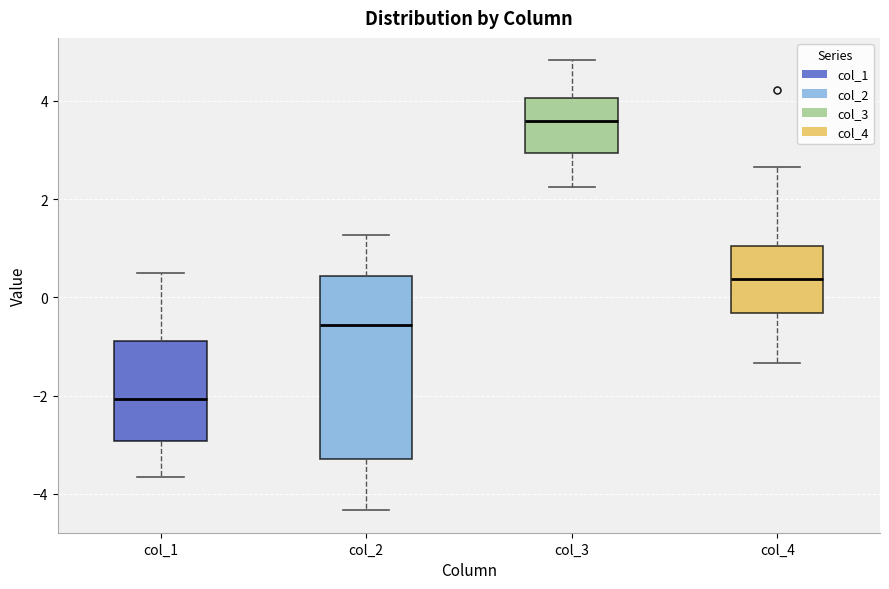

Where is the lower edge of the box for col_1 on the y-axis? The values are not printed on the chart, so give them approximately, as read against the axis.

-3.0